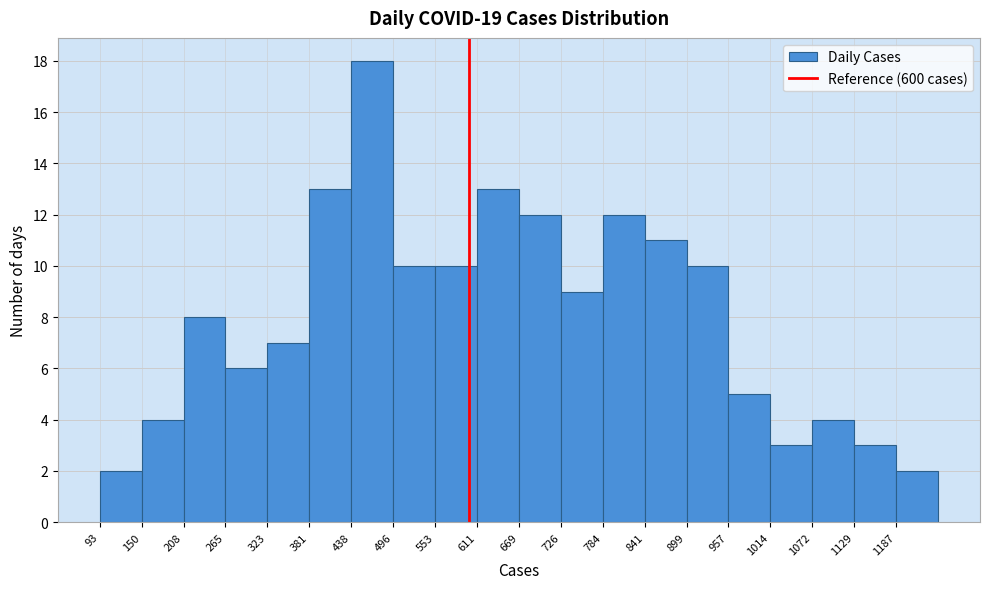

Reading left to right, transcribe this chart: for each bar, give the range it covers on the x-axis and its height. Neither the bar edges nor the heights are printed on the chart, so give them approximately, as read against the axes.

90 to 150: 2
150 to 210: 4
210 to 270: 8
270 to 320: 6
320 to 380: 7
380 to 440: 13
440 to 500: 18
500 to 550: 10
550 to 610: 10
610 to 670: 13
670 to 730: 12
730 to 780: 9
780 to 840: 12
840 to 900: 11
900 to 960: 10
960 to 1010: 5
1010 to 1070: 3
1070 to 1130: 4
1130 to 1190: 3
1190 to 1250: 2